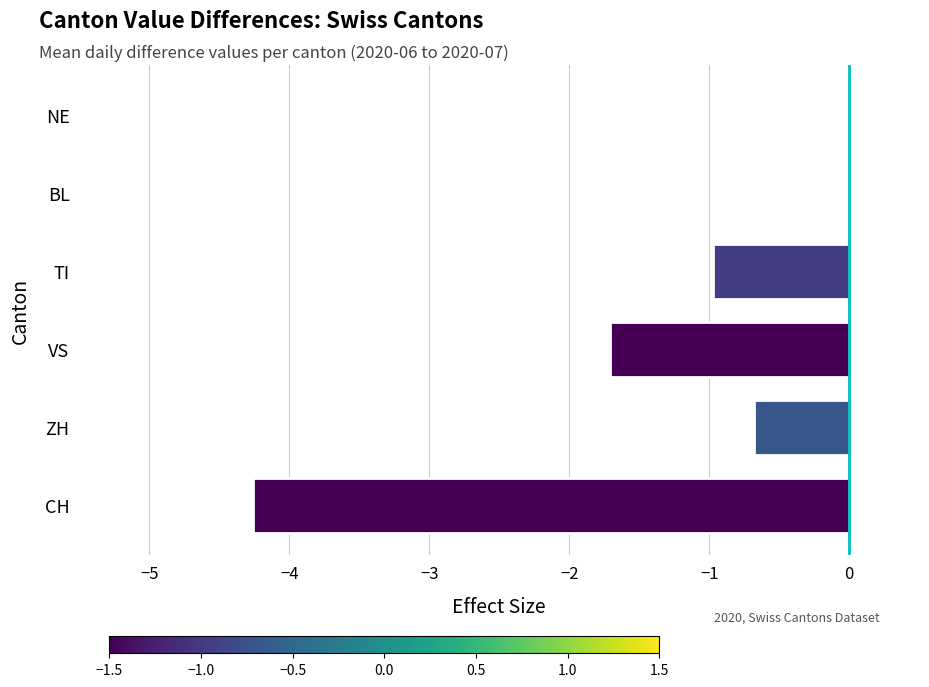

What is the sum of the values at VS and BL?

-1.7